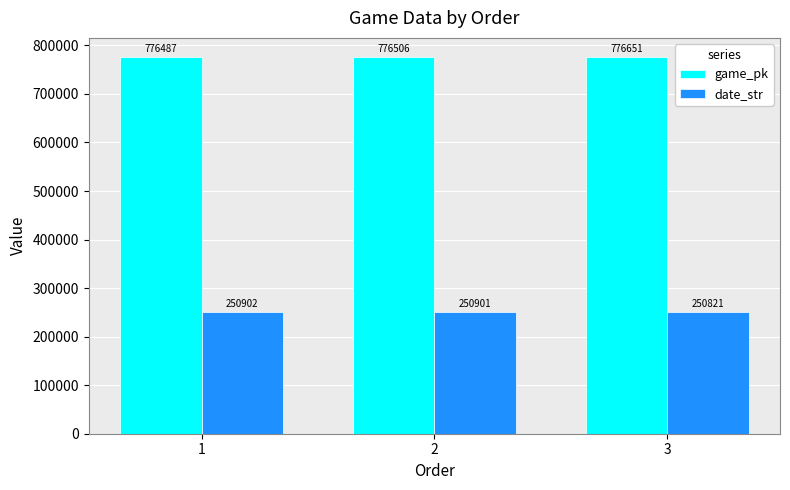

At which category is the sum across all series the highest?

3